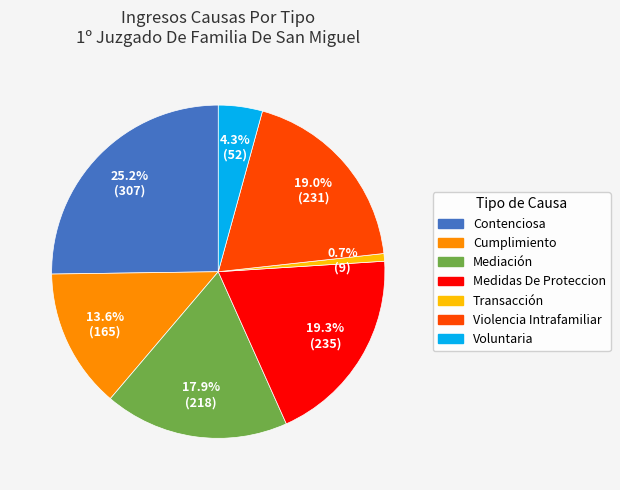

The Transacción slice represents 1% of the pie. True or false?

True